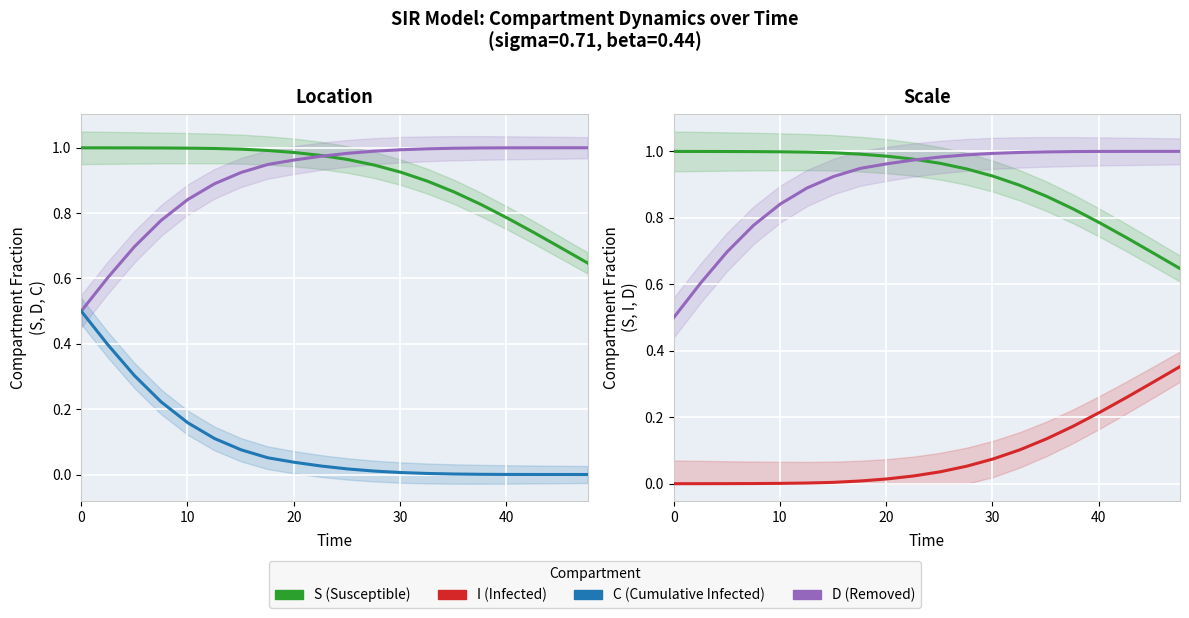

Which series has the widest spread of values?

D (Removed)